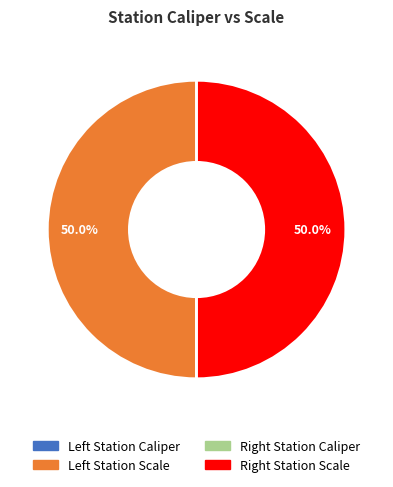

How many slices are in this pie chart?

4